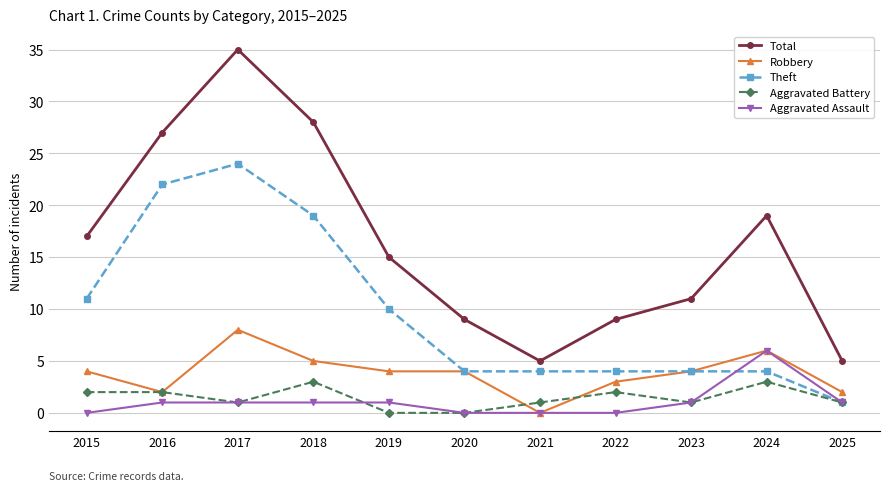

What is the approximate value of Robbery at 2019?

4